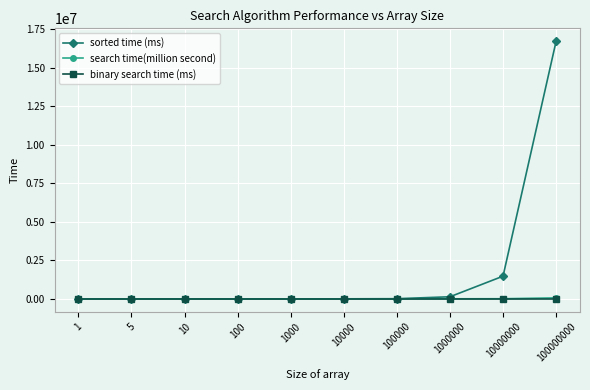

What is the average value of the sorted time (ms) series?

1835202